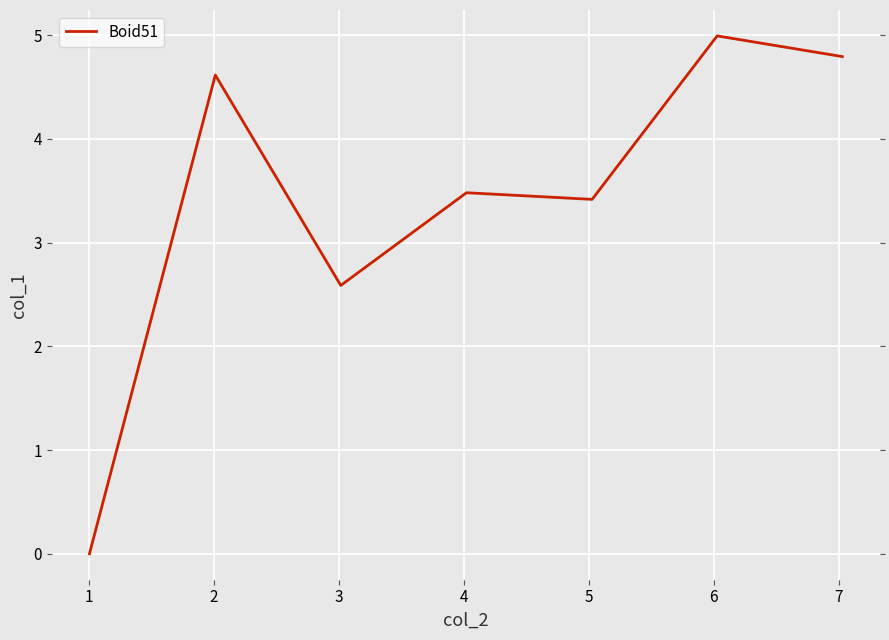

What is the difference between the second highest and second lowest values?

2.2